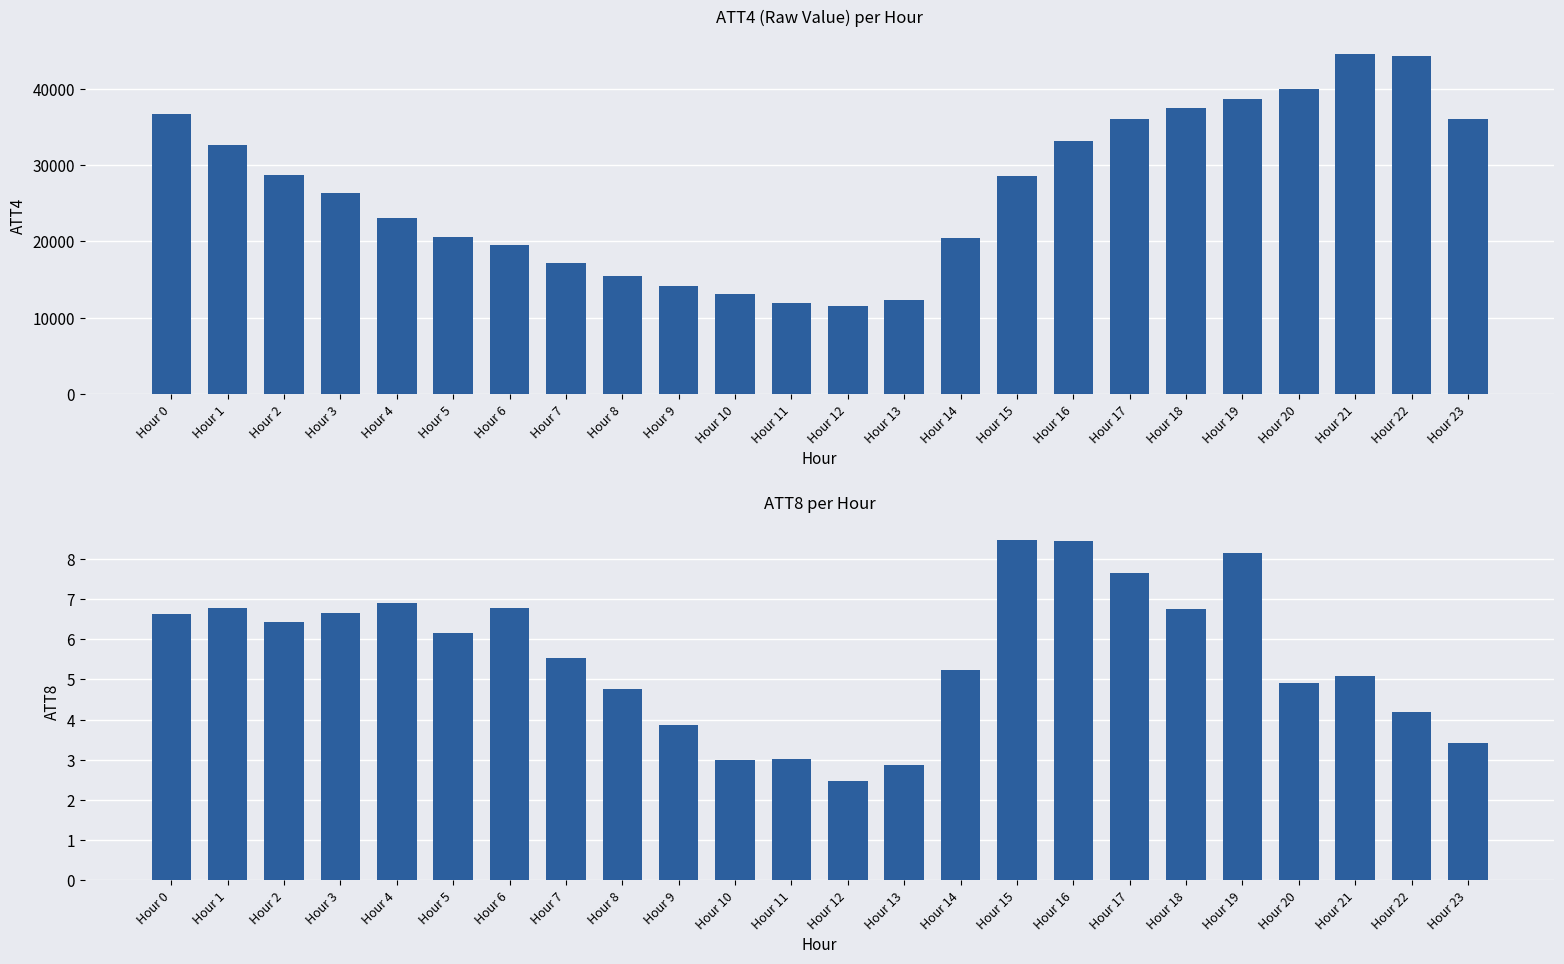

Is the value of ATT8 at Hour 22 greater than the value of ATT4 at Hour 22?

No